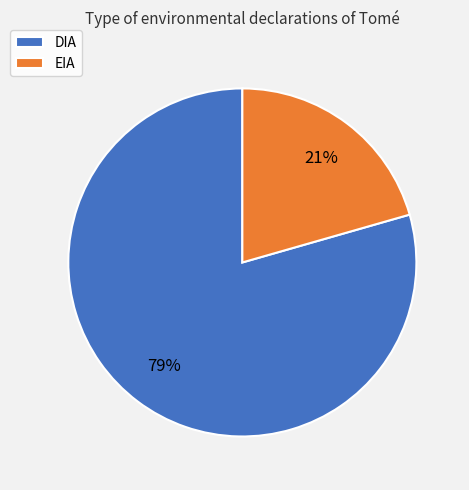

To the nearest percent, what is the combined percentage of DIA and EIA?

100%